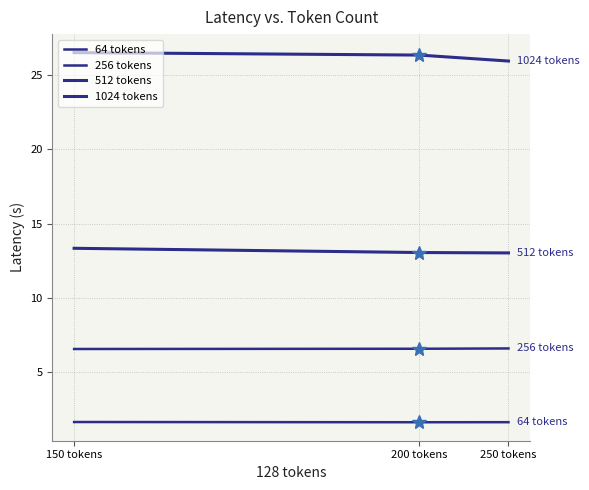

Reading right to left, extract all data points from this chart.

64 tokens: 250 tokens=1.6	200 tokens=1.6	150 tokens=1.6
256 tokens: 250 tokens=6.6	200 tokens=6.6	150 tokens=6.6
512 tokens: 250 tokens=13.0	200 tokens=13.1	150 tokens=13.3
1024 tokens: 250 tokens=25.9	200 tokens=26.3	150 tokens=26.5